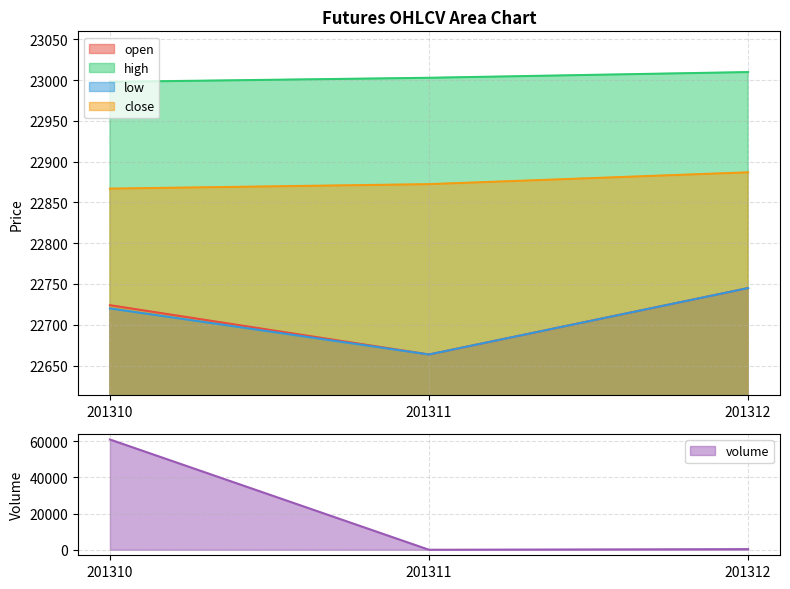

Is it true that low equals 30482.0 at 201310?

False